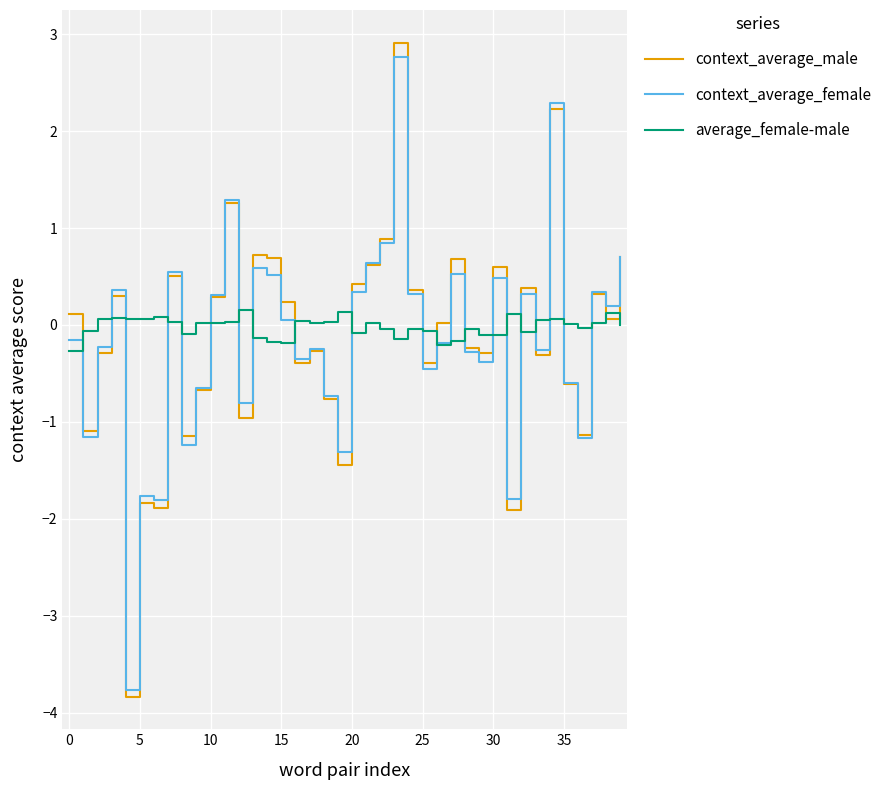

Which series has the largest range (max minus min)?

context_average_male